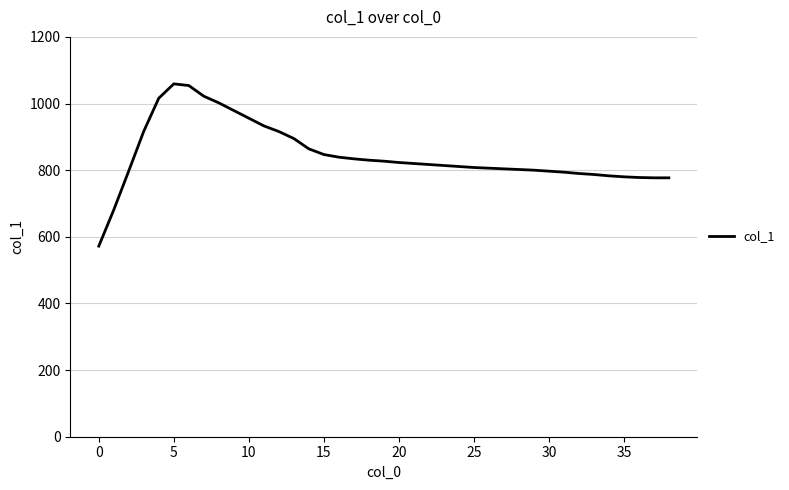

Count the number of categories in the chart.

39